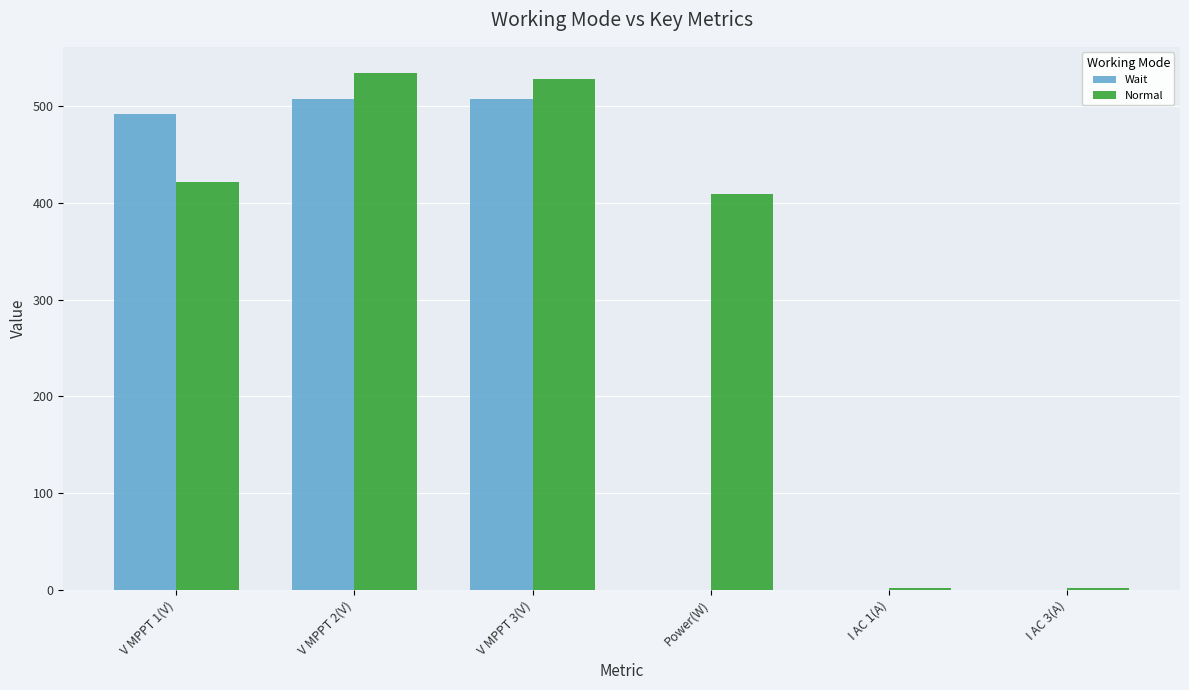

What is the maximum value for Wait?

508.1